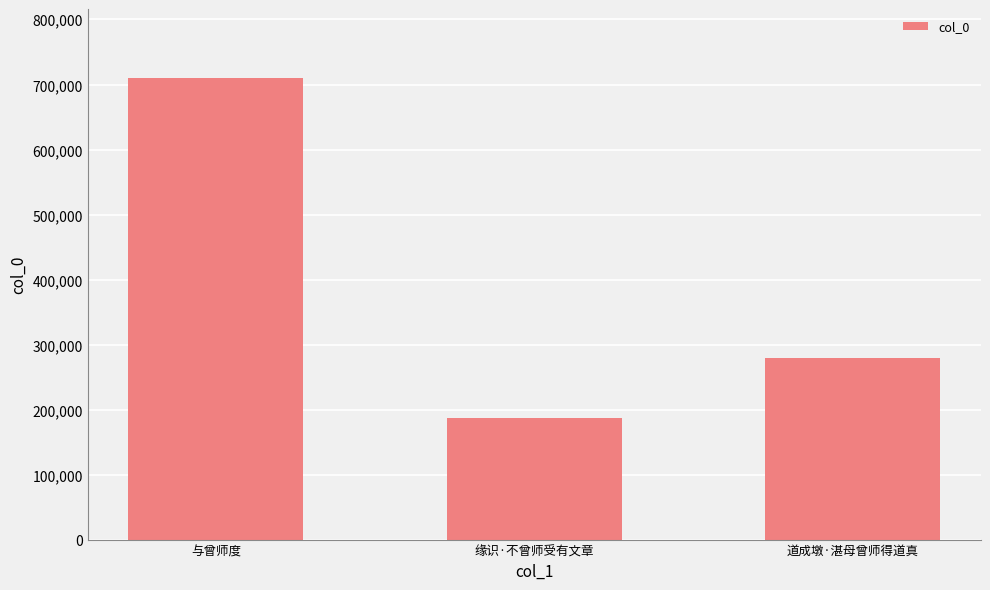

The value at 道成墩·湛母曾师得道真 is 278682. True or false?

True